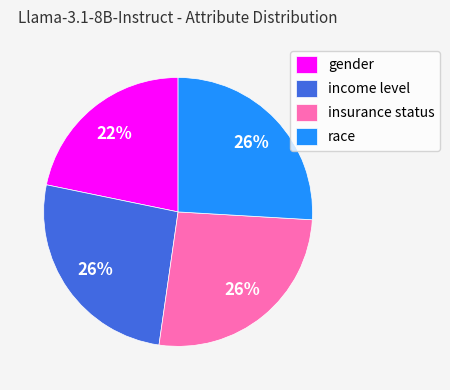

Is the sum of gender and insurance status greater than half?

No